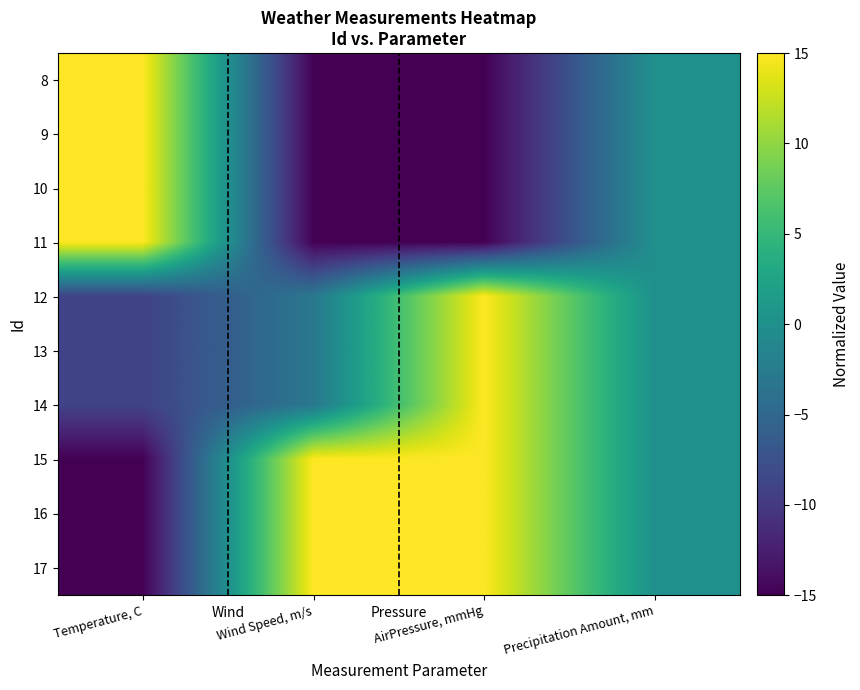

At Precipitation Amount, mm, list the series in order from largest to smallest.

8, 9, 10, 11, 12, 13, 14, 15, 16, 17